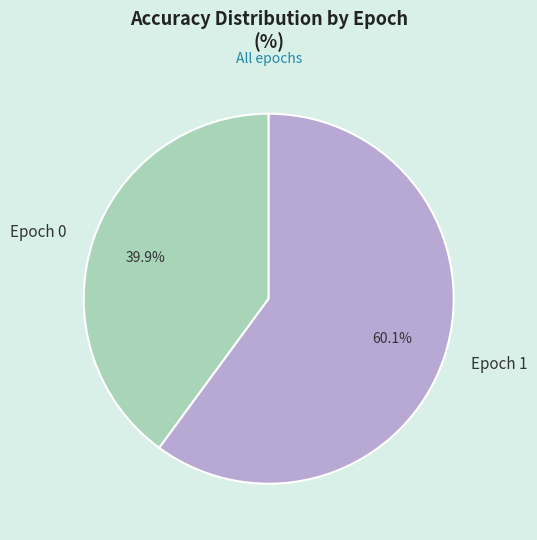

Which category has the biggest portion of the pie?

Epoch 1